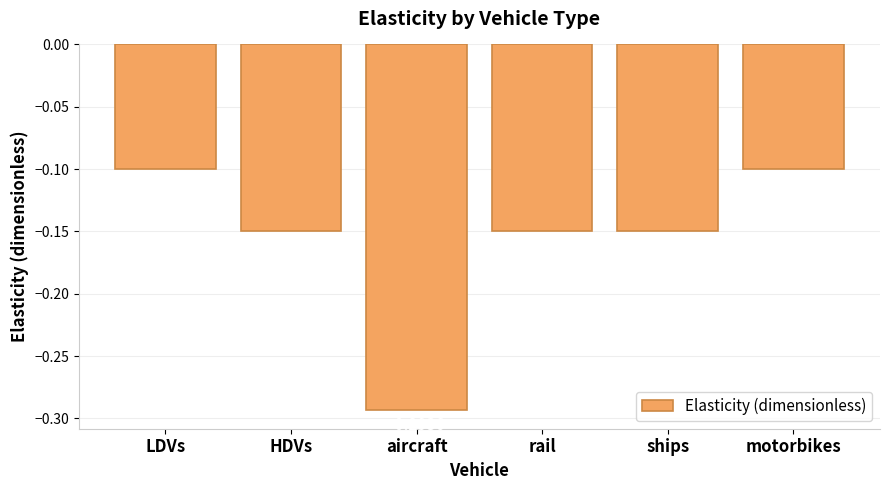

What is the sum of all values?

-0.9